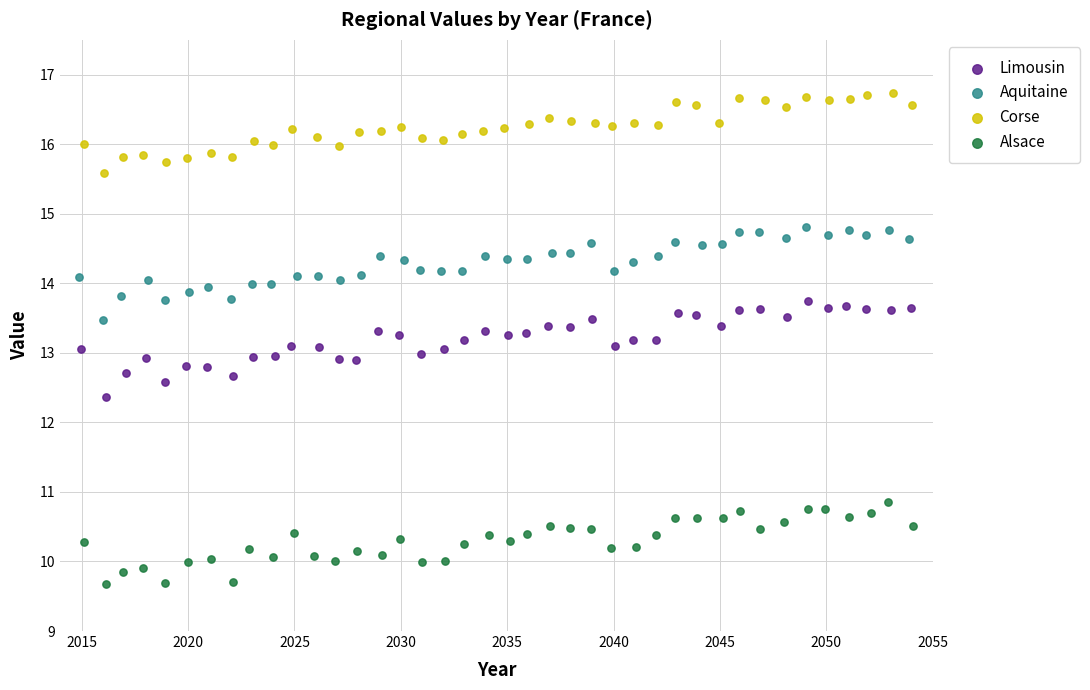

Which series reaches the maximum Y coordinate?

Corse